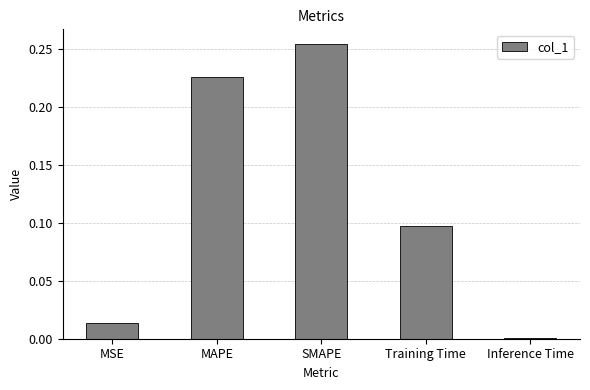

What is the sum of all values?

0.6